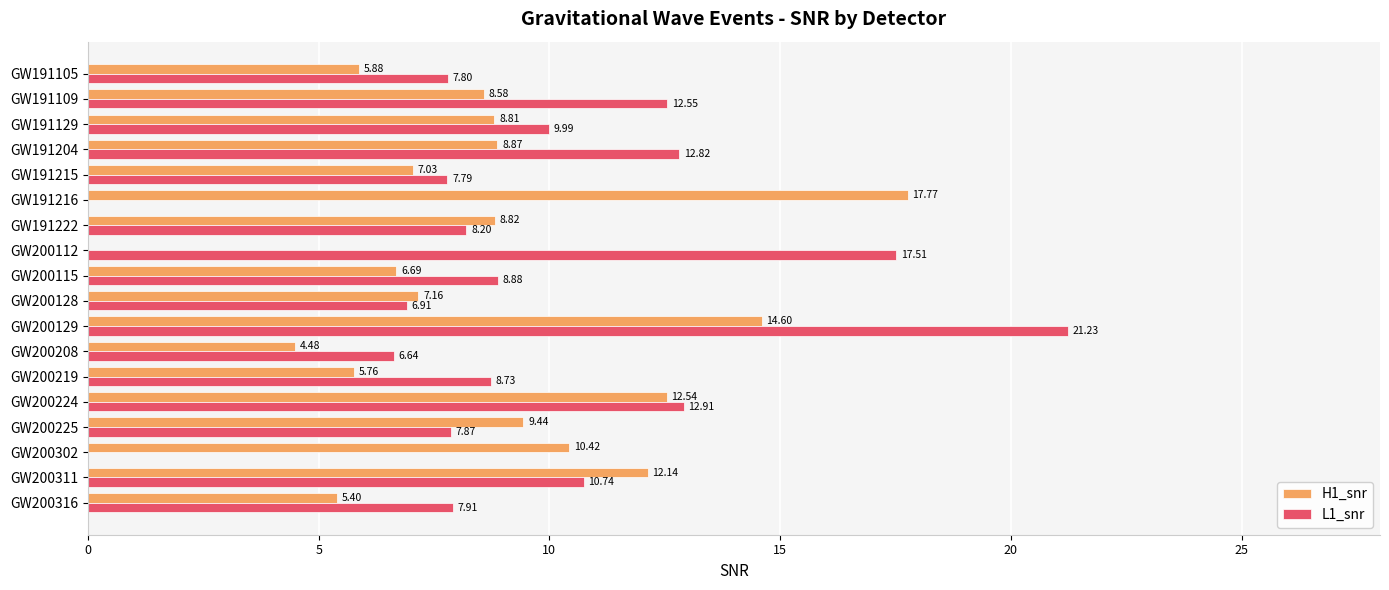

Between GW200208 and GW200115, which series saw the biggest shift?

L1_snr